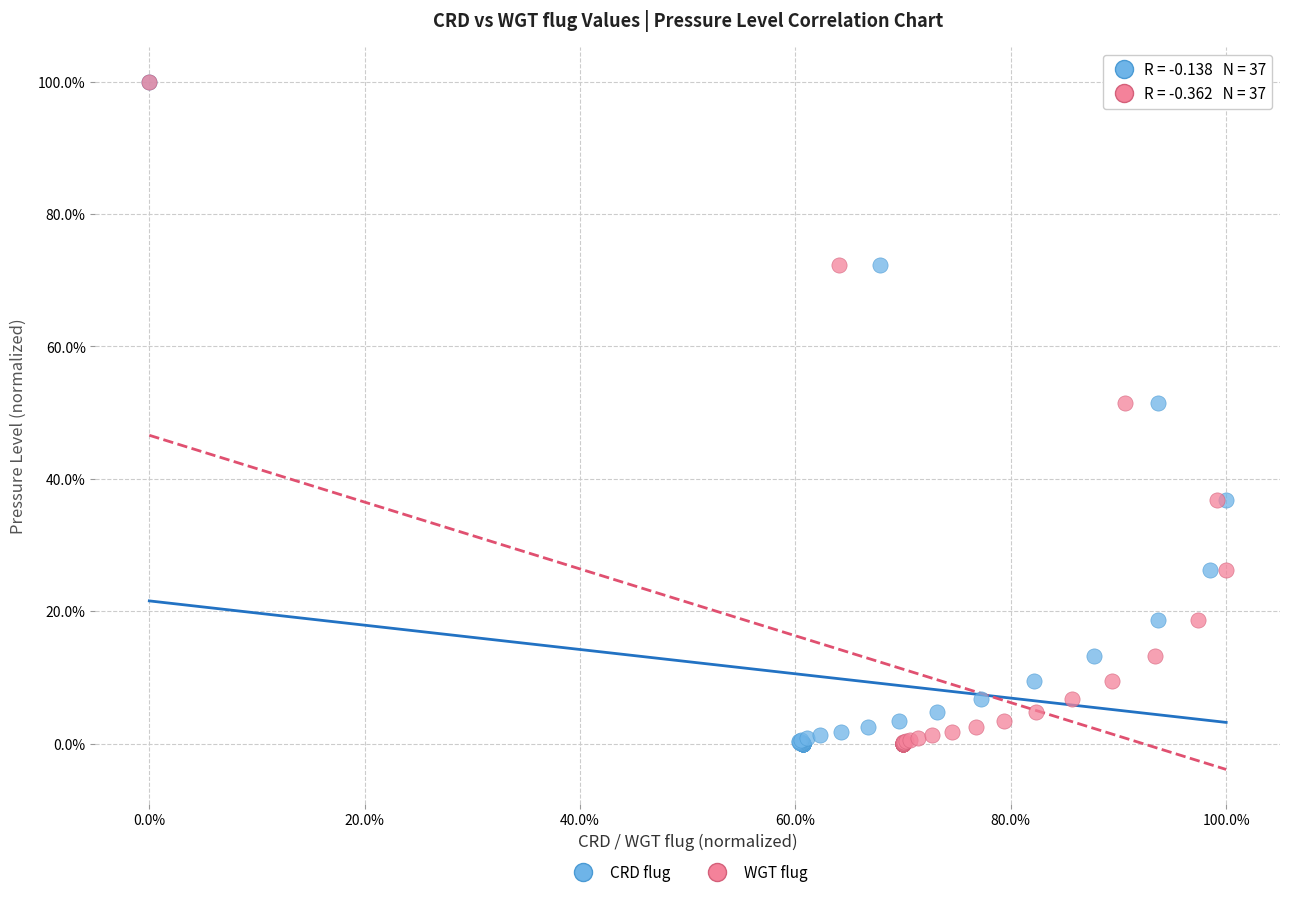

What are all the series names shown in the legend?

CRD flug, WGT flug